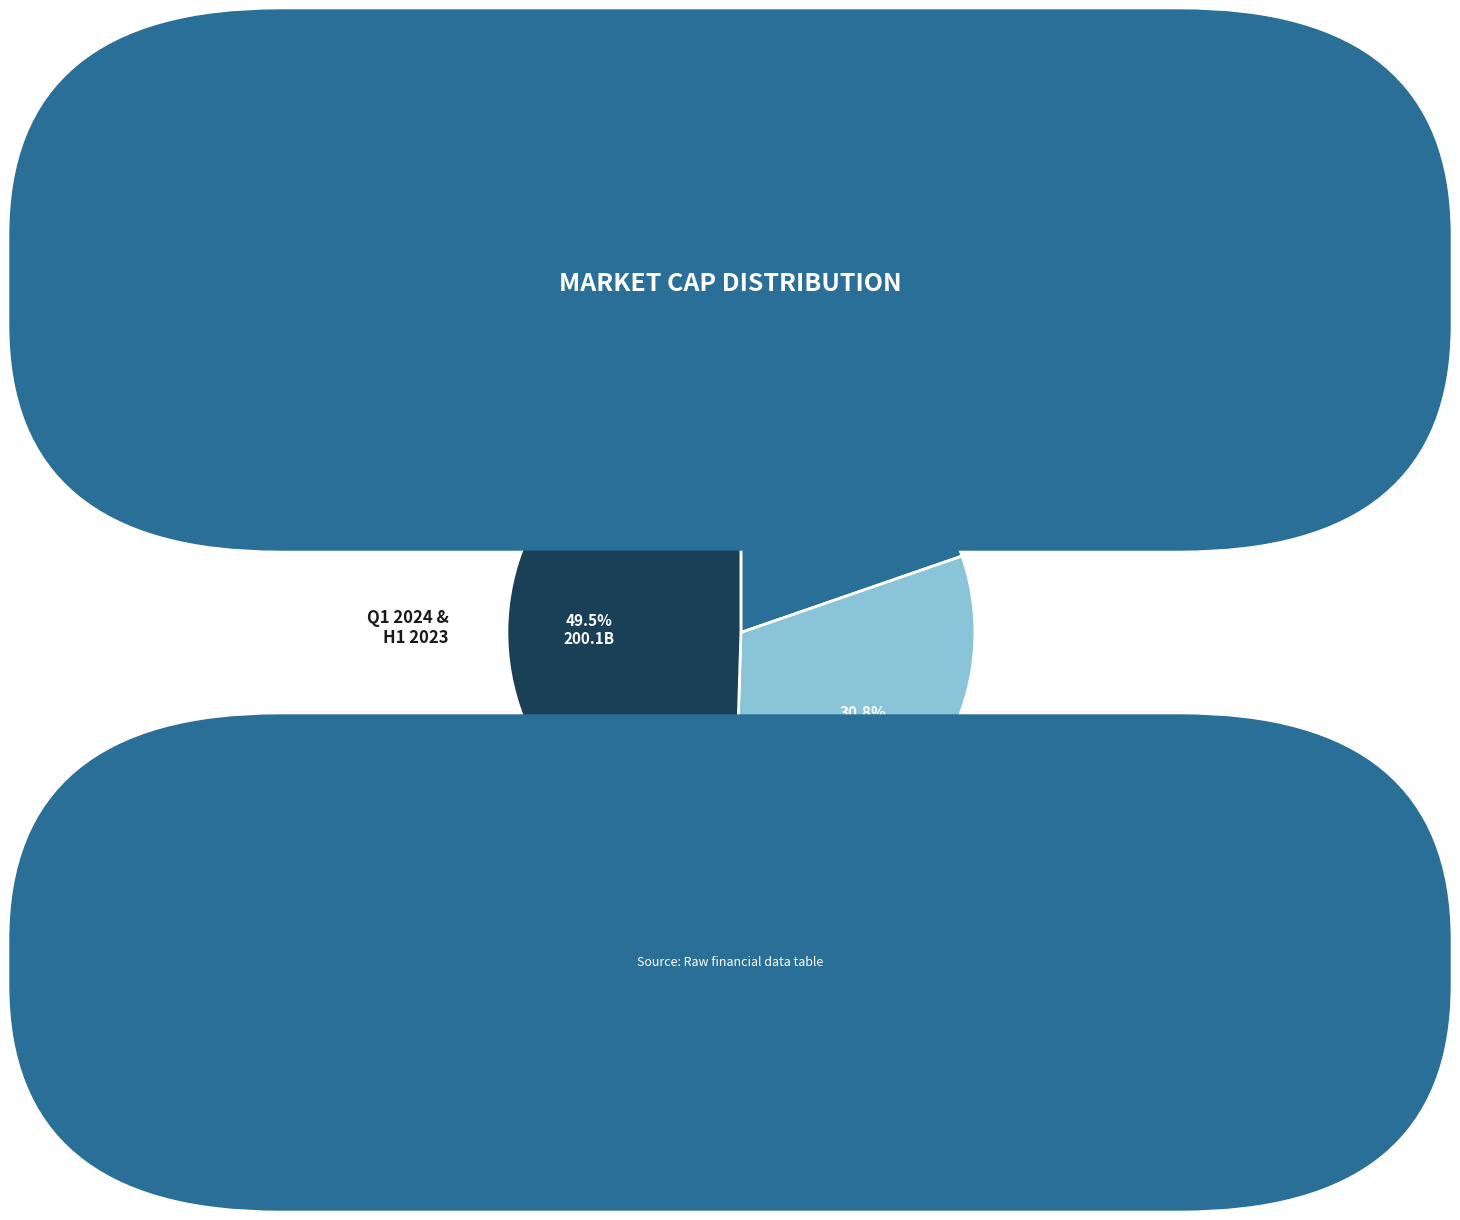

Does any single category account for the majority?

No